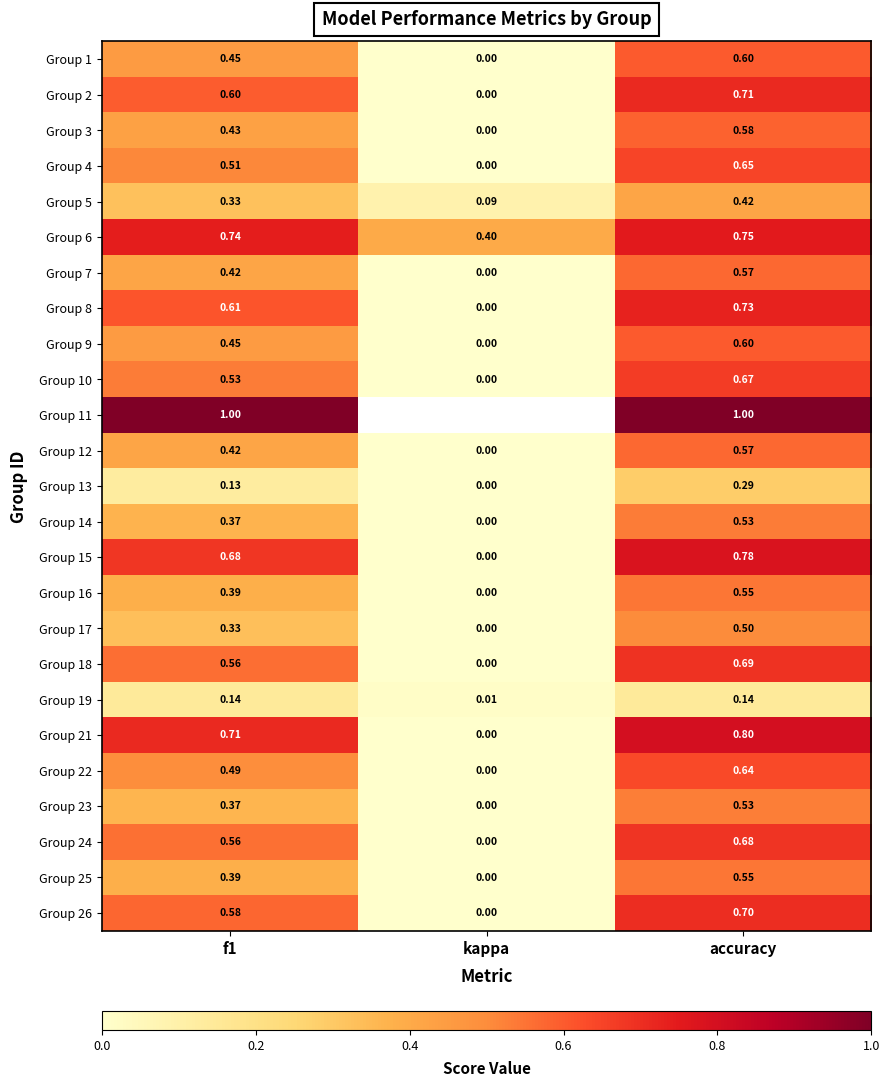

Which category has the lowest value in the Group 24 series?

kappa